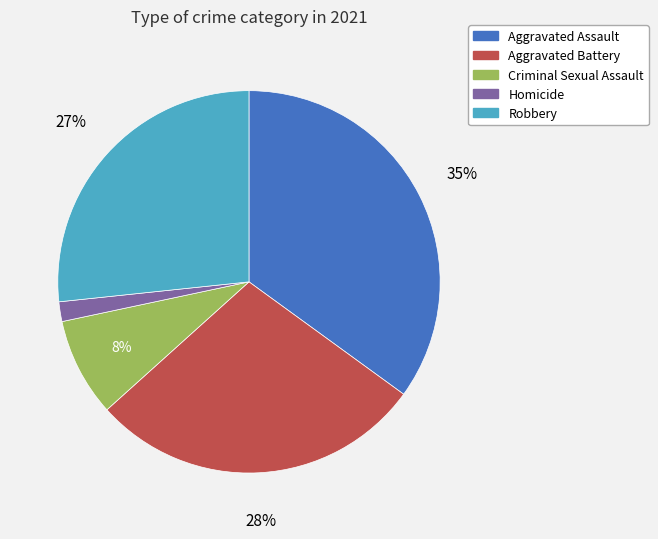

Is there a majority slice in this chart?

No